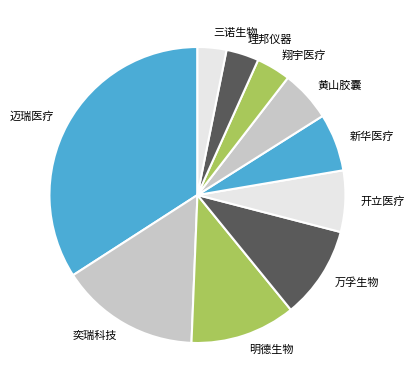

Combined, do 理邦仪器 and 开立医疗 account for over 50%?

No